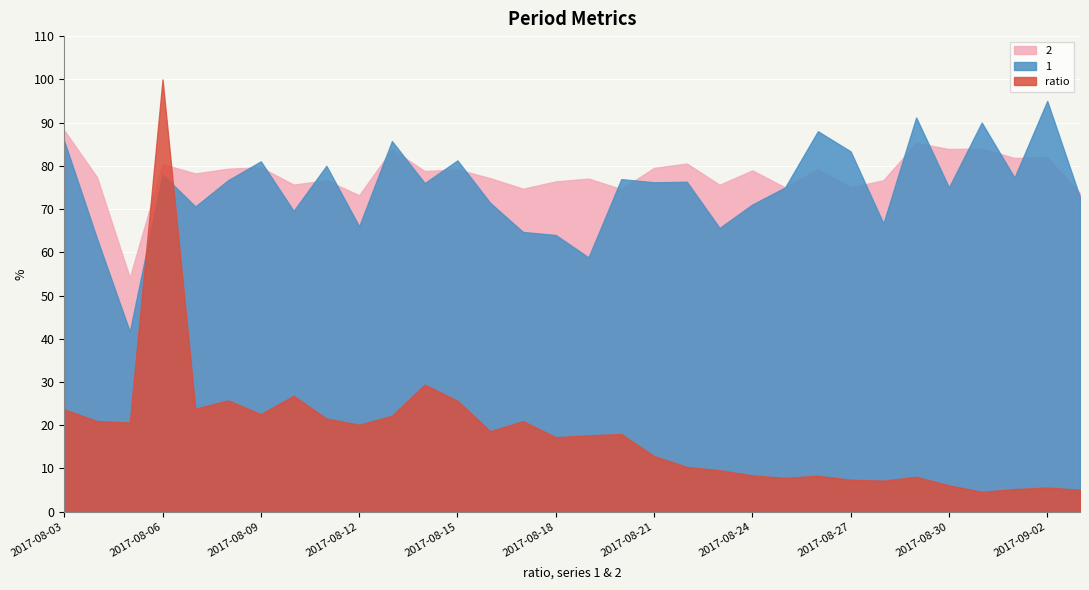

At which label is ratio closest to 52?

2017-08-14